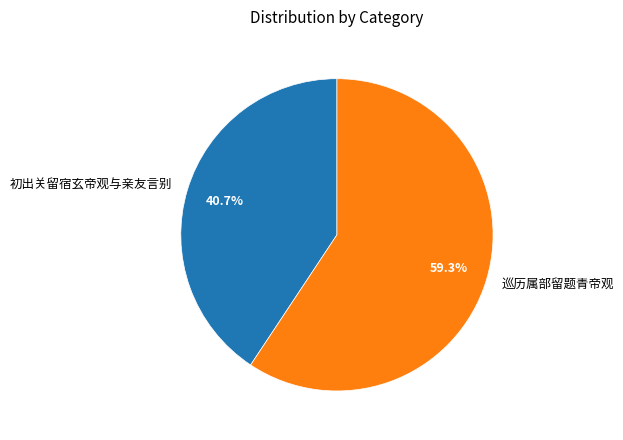

What is the total percentage of 巡历属部留题青帝观 and 初出关留宿玄帝观与亲友言别?

100.0%